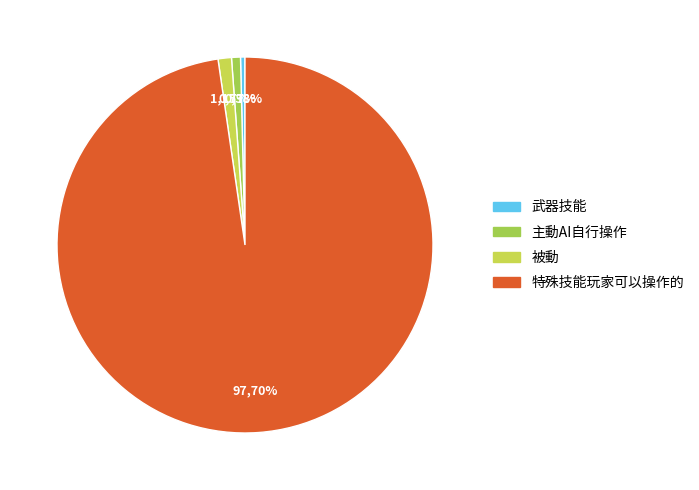

What is the smallest slice in the pie chart?

武器技能